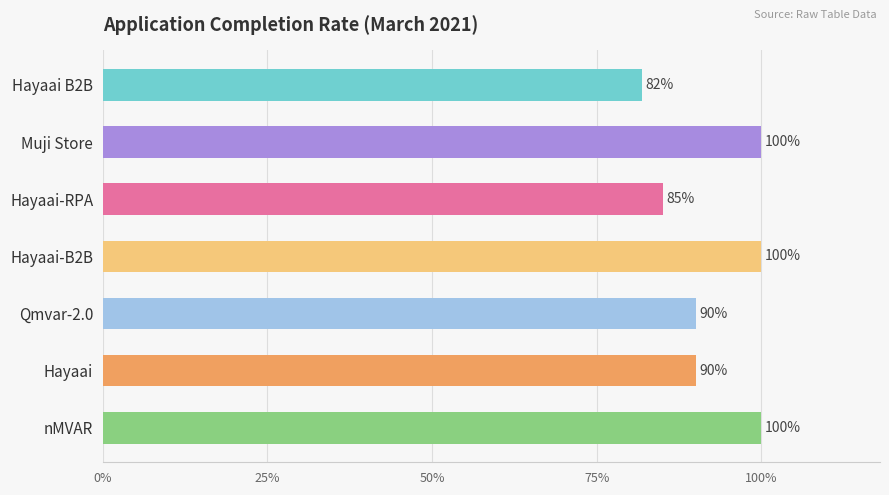

Are the bars horizontal?

Yes